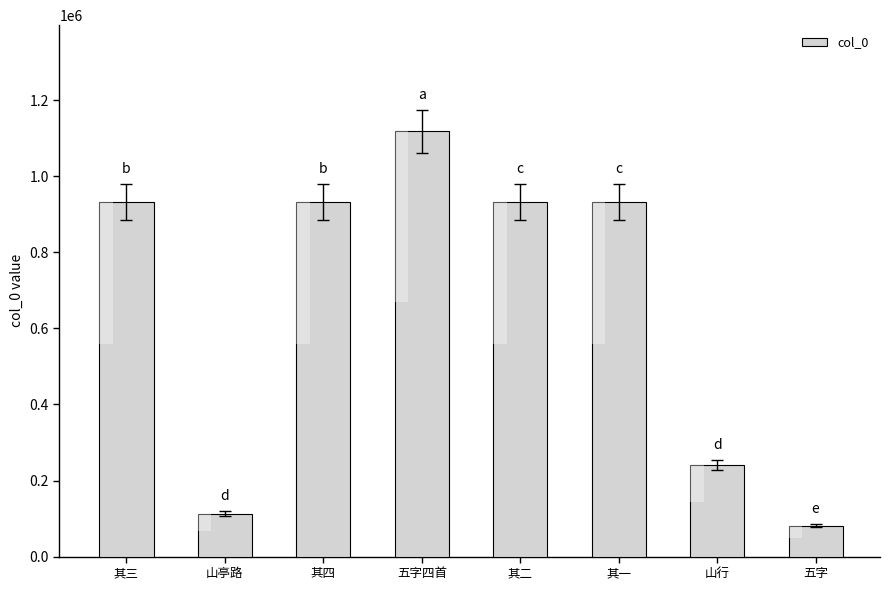

Between 五字 and 山亭路, which is larger?

山亭路